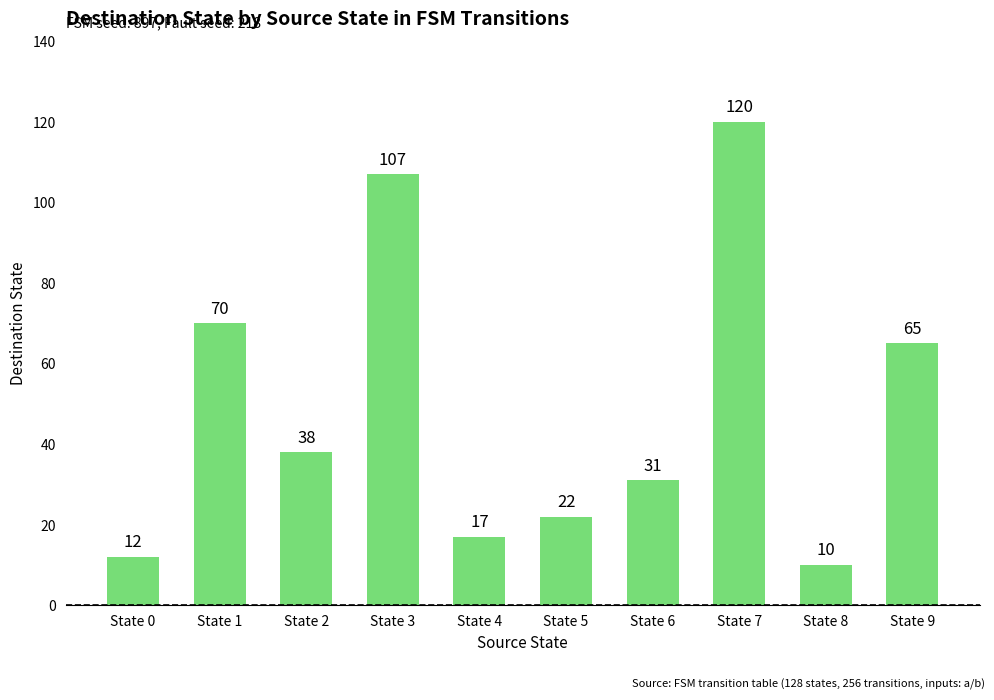

At which label does the data first exceed 38?

State 1